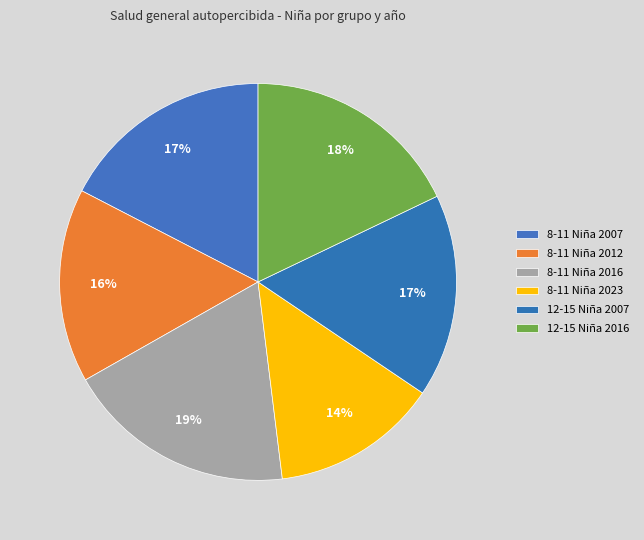

Count the number of slices in the pie.

6